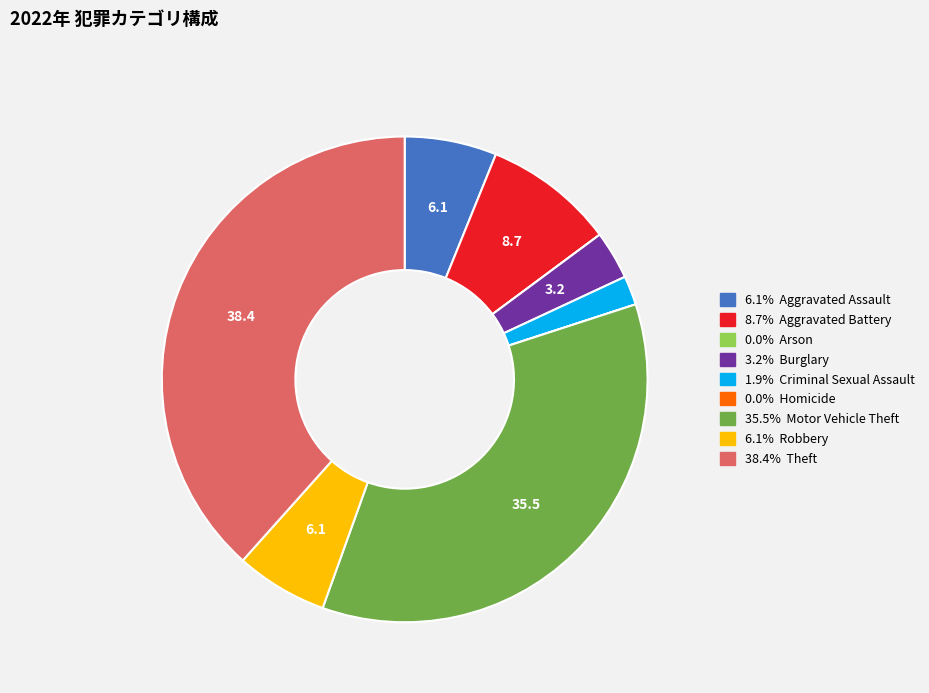

Is there any slice that represents more than half of the pie?

No